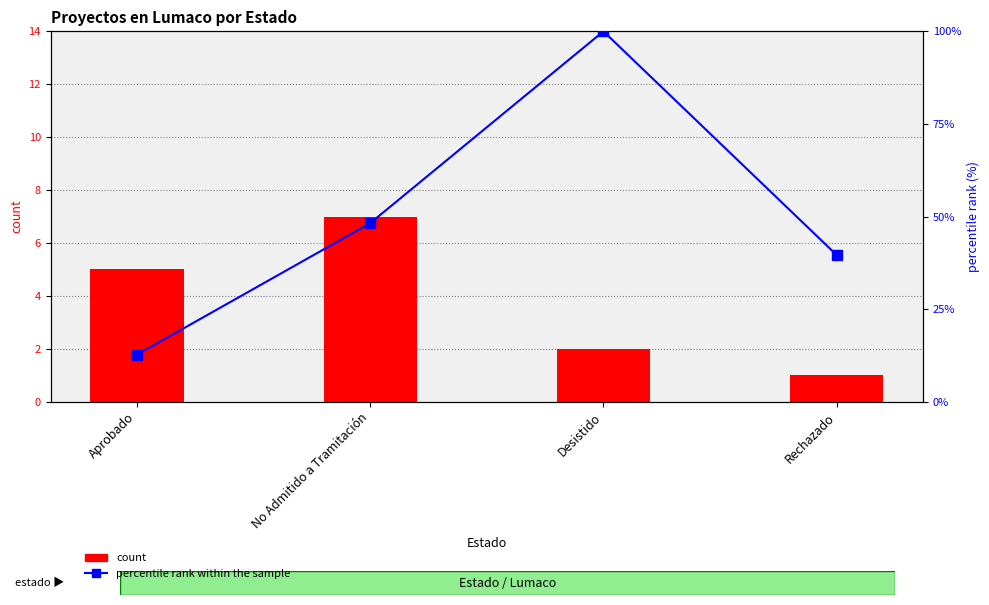

Which series has the widest spread of values?

percentile rank within the sample